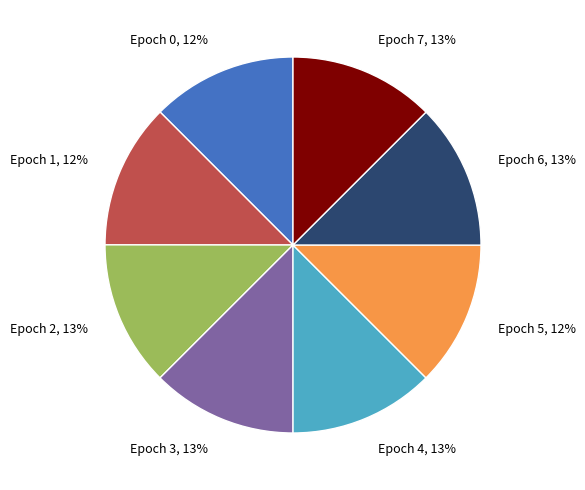

How many slices are in this pie chart?

8